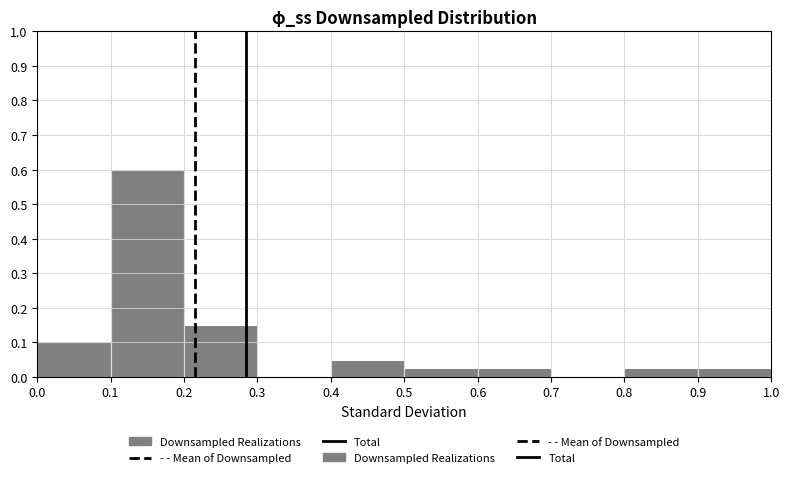

What is the height of the bar covering 0.5 to 0.6 on the x-axis? The values are not printed on the chart, so give them approximately, as read against the axis.

0.03